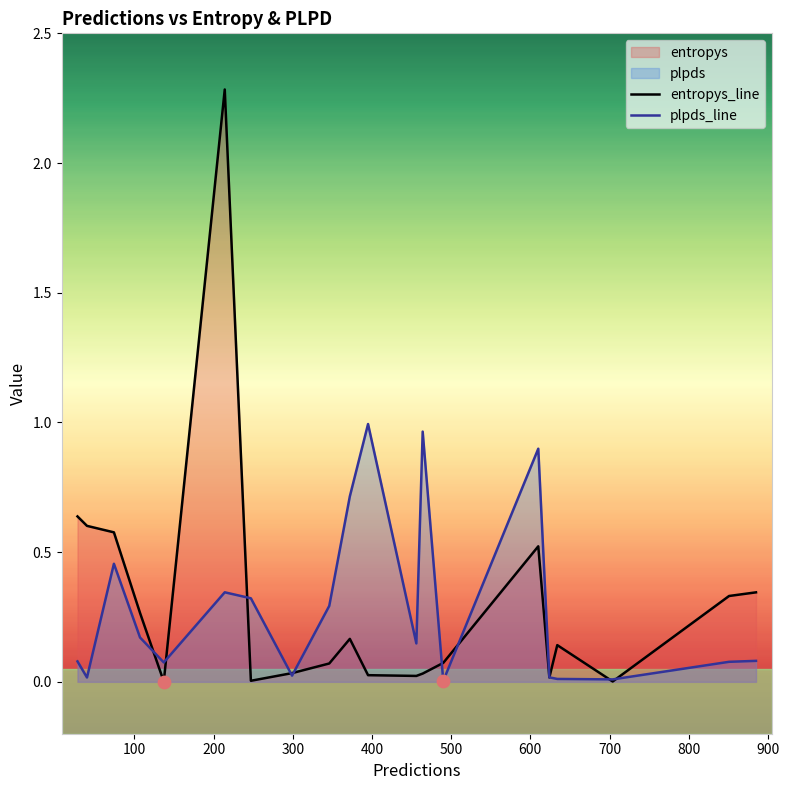

Which series has the widest spread of Y values?

entropys